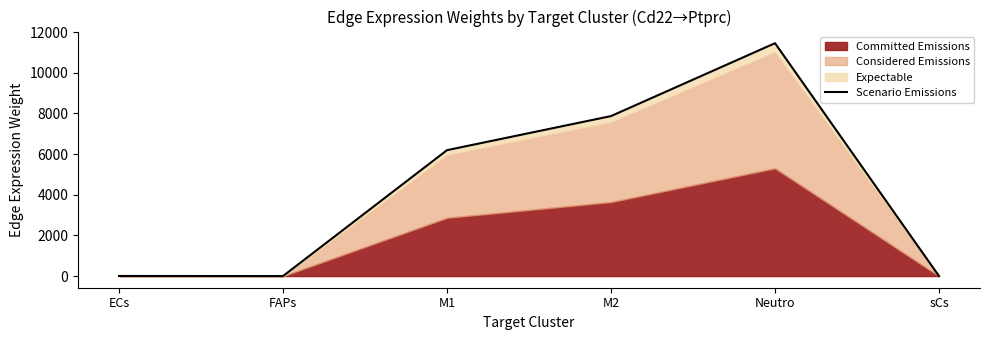

What is the maximum value shown in the chart?

11450.0